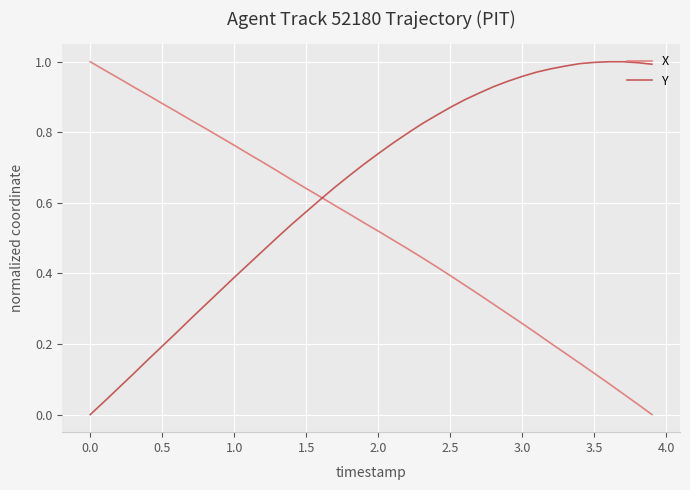

Rank the series by their average value, from highest to lowest.

Y, X